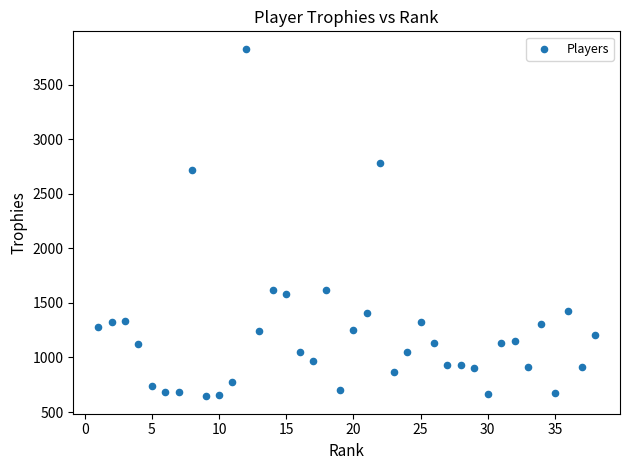

What is the range of X values (max minus min)?

37